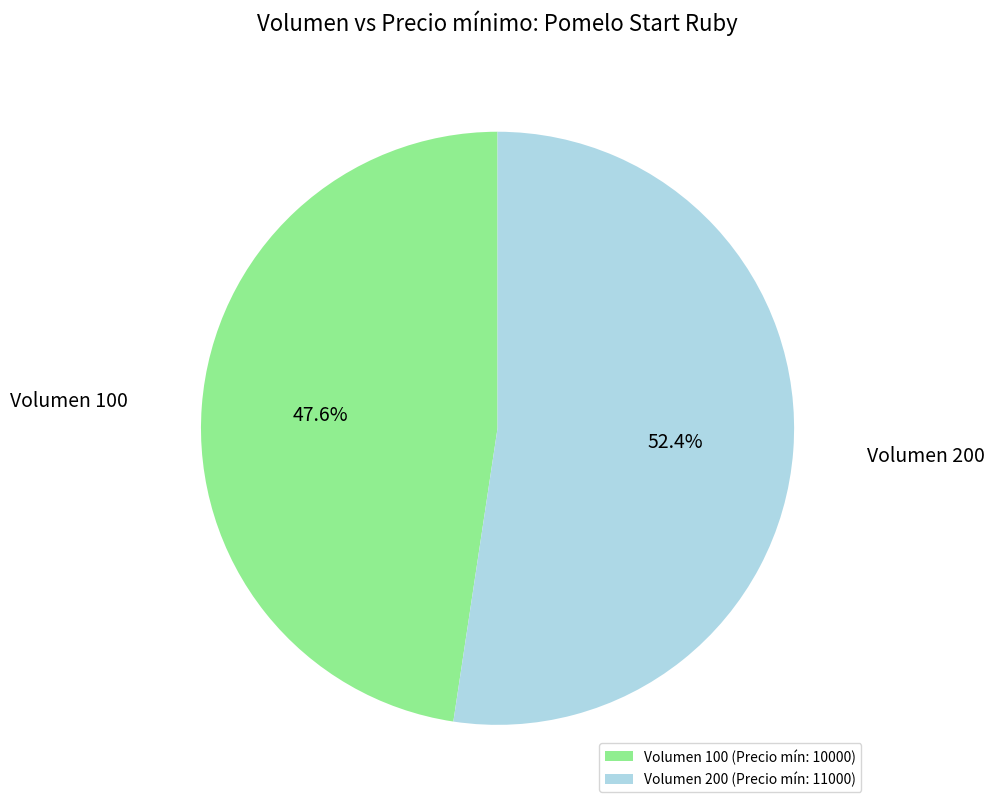

Between Volumen 100 (Precio mín: 10000) and Volumen 200 (Precio mín: 11000), which is larger?

Volumen 200 (Precio mín: 11000)